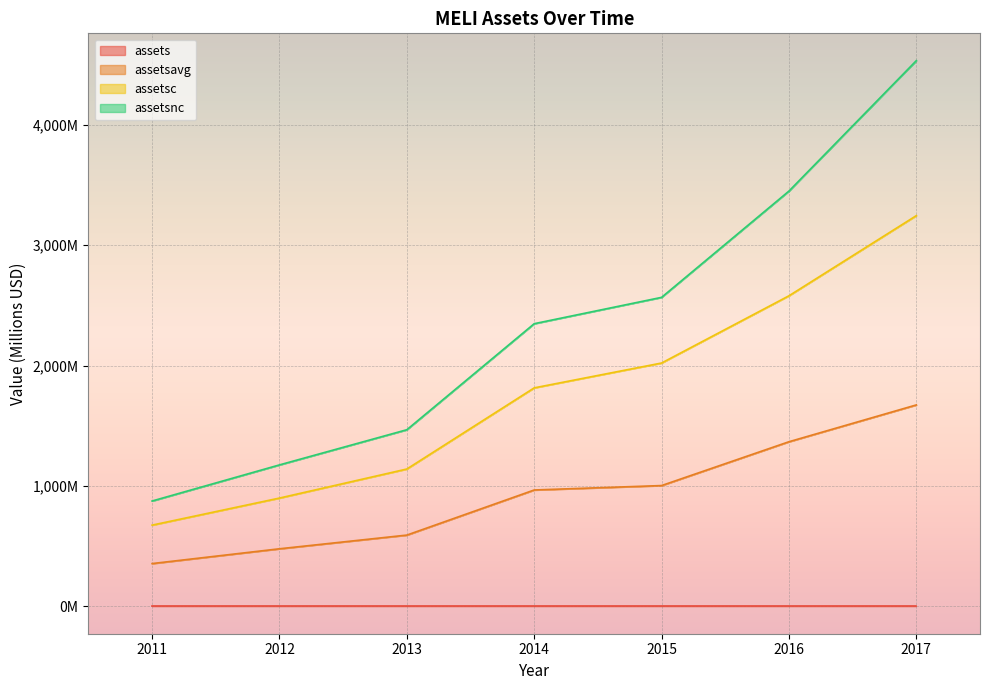

The value of assets at 2015 is 0.0. True or false?

False